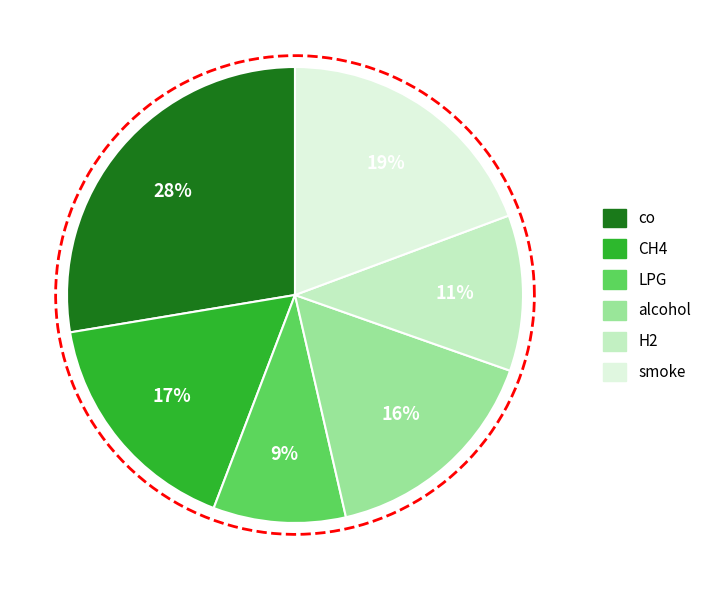

Does any single category account for the majority?

No